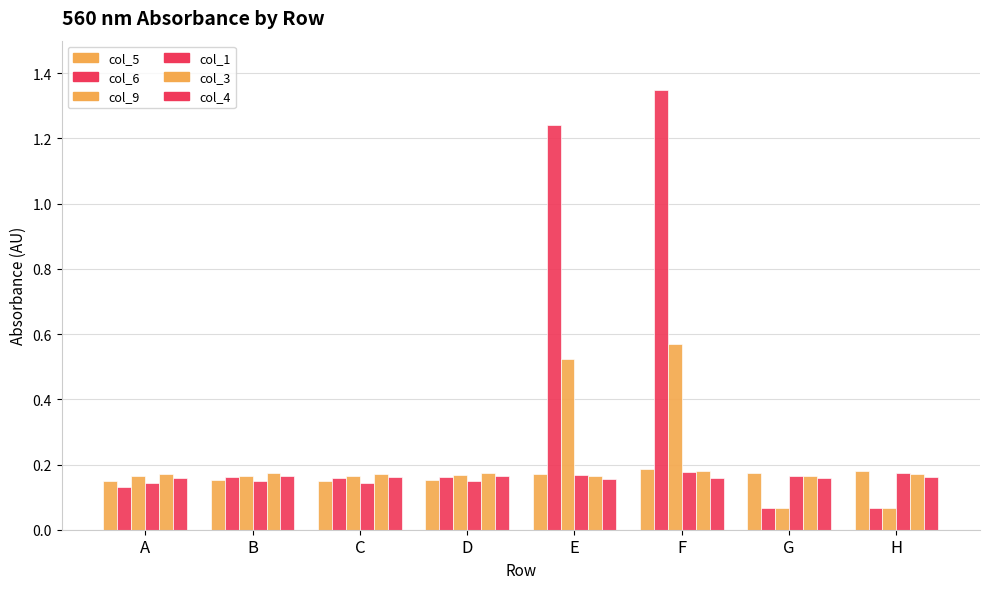

Which category has the highest value in the col_5 series?

F